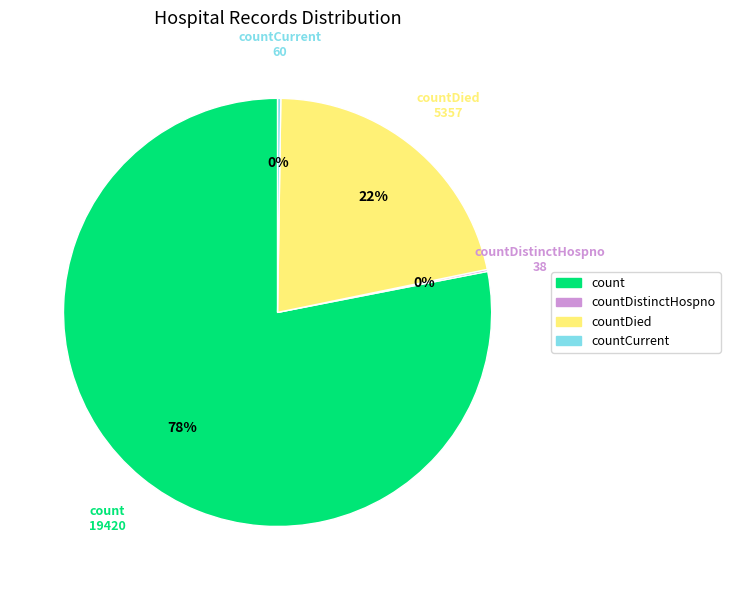

To the nearest percent, what is the difference between the largest and smallest slice percentages?

78%